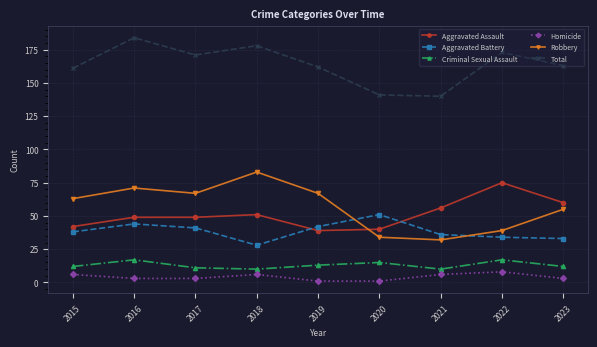

Which series has the widest spread of values?

Robbery